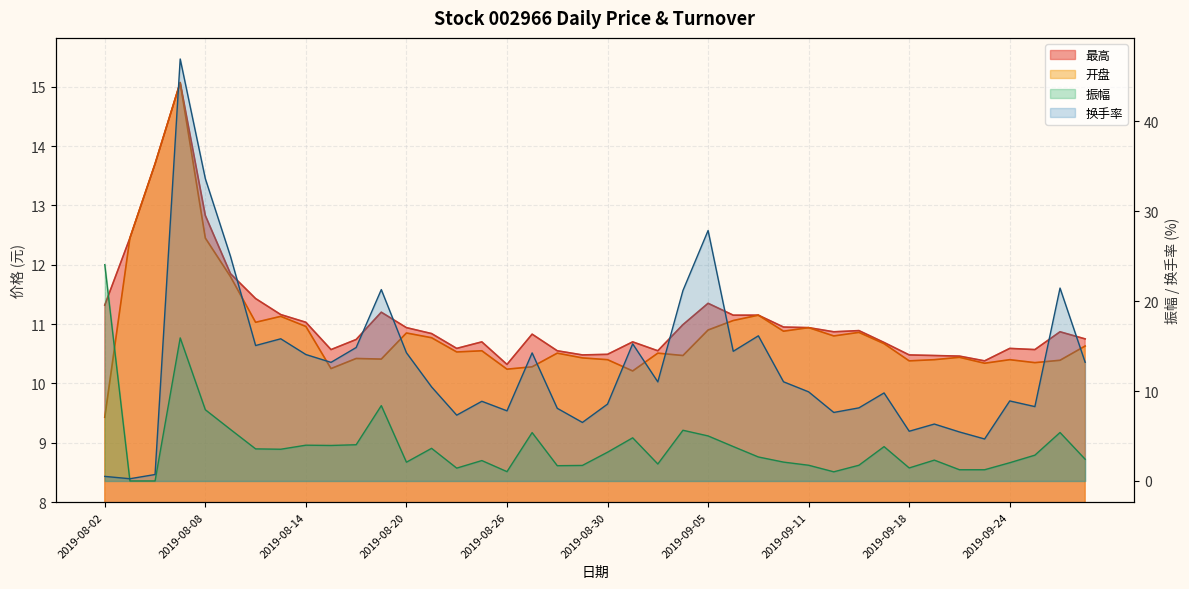

What value does the 换手率 series have at 2019-08-13?

15.8